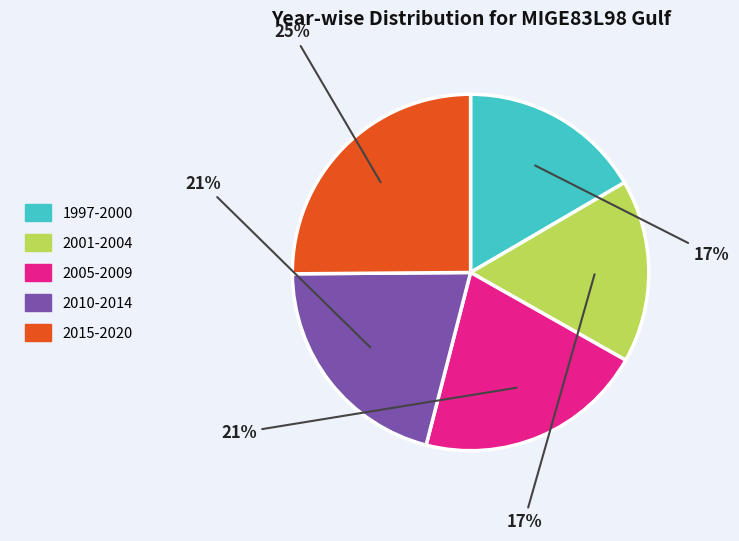

How many slices are in this pie chart?

5